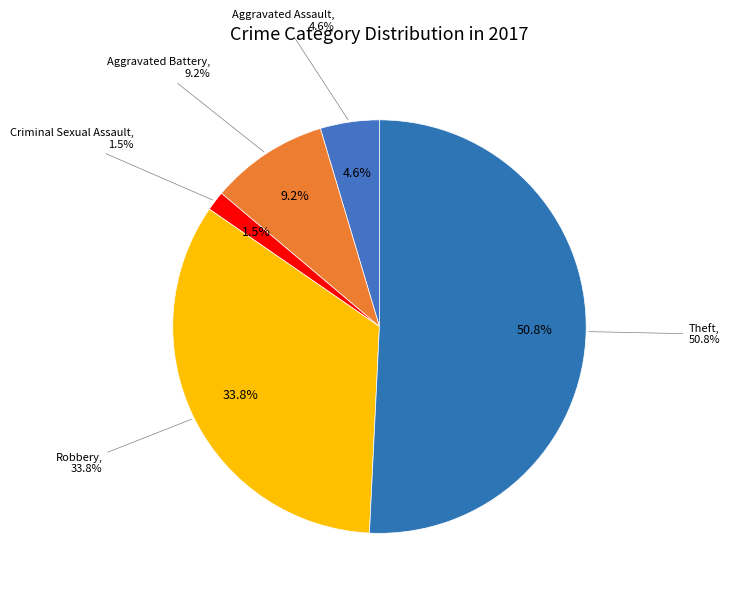

Is there any slice that represents more than half of the pie?

Yes